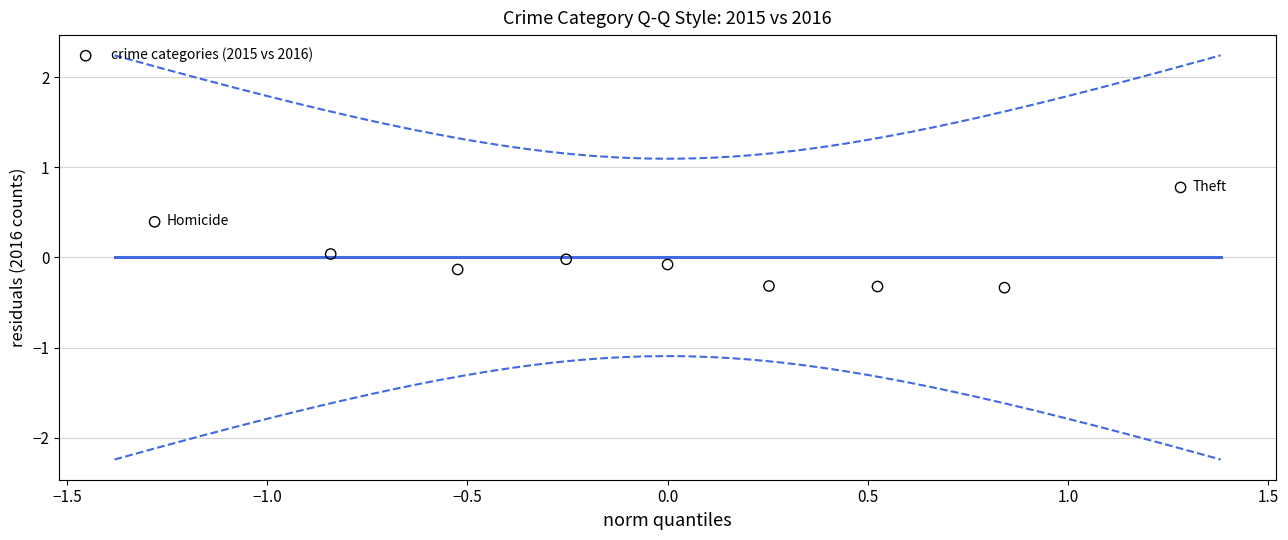

What is the range of Y values (max minus min)?

1.1